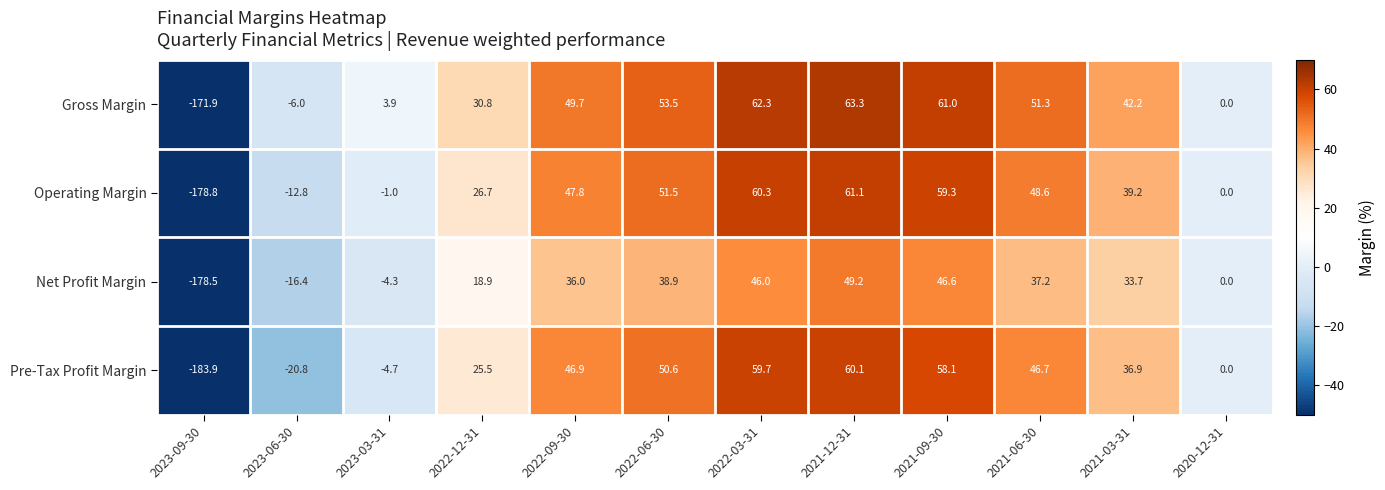

Rank the series by their maximum value, from lowest to highest.

Net Profit Margin, Pre-Tax Profit Margin, Operating Margin, Gross Margin